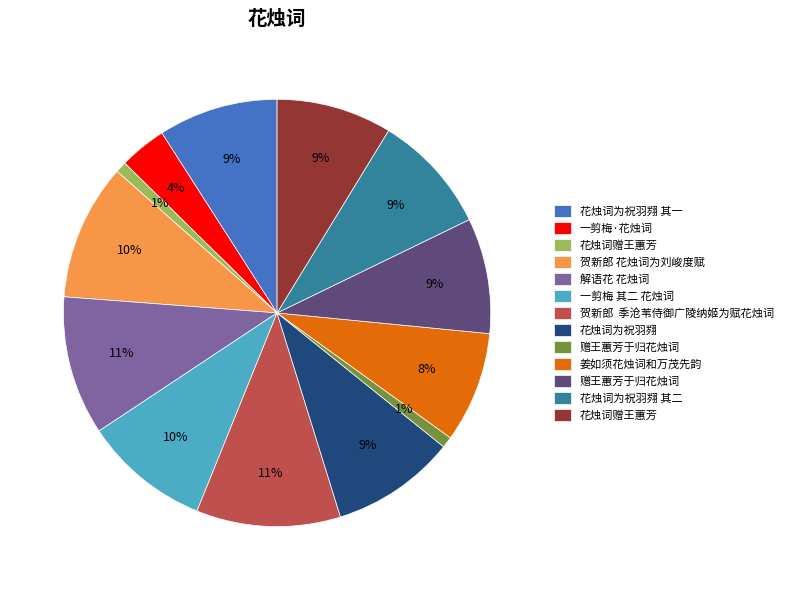

How many segments does this pie chart have?

13